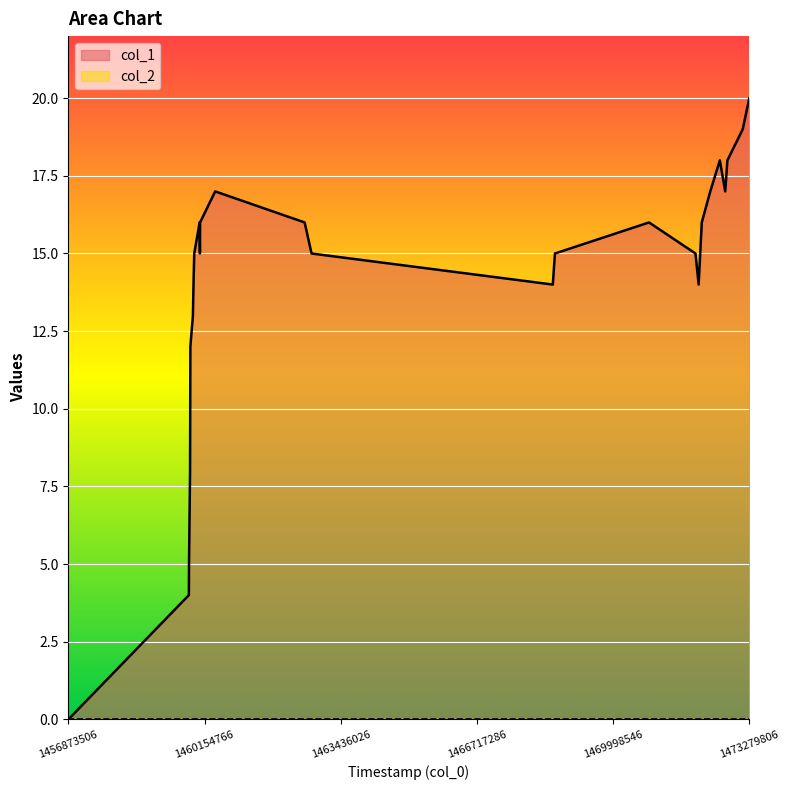

List the labels in order of value, smallest first.

1456873506, 1459776074, 1459779693, 1459804890, 1459808478, 1459812088, 1459873288, 1459887716, 1468545749, 1472059392, 1459905721, 1460042514, 1462731716, 1468596205, 1471983809, 1460035278, 1460046077, 1462566106, 1470864202, 1472134973, 1460409684, 1472340144, 1472700203, 1472570597, 1472752696, 1473121450, 1473279806